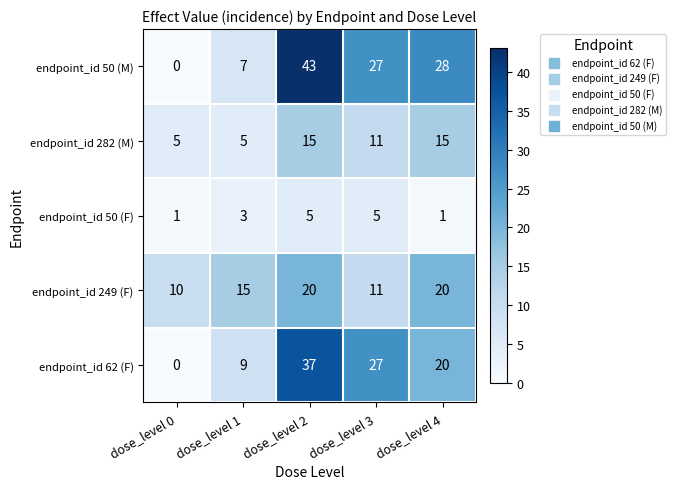

Which series has the largest total across all categories?

endpoint_id 50 (M)